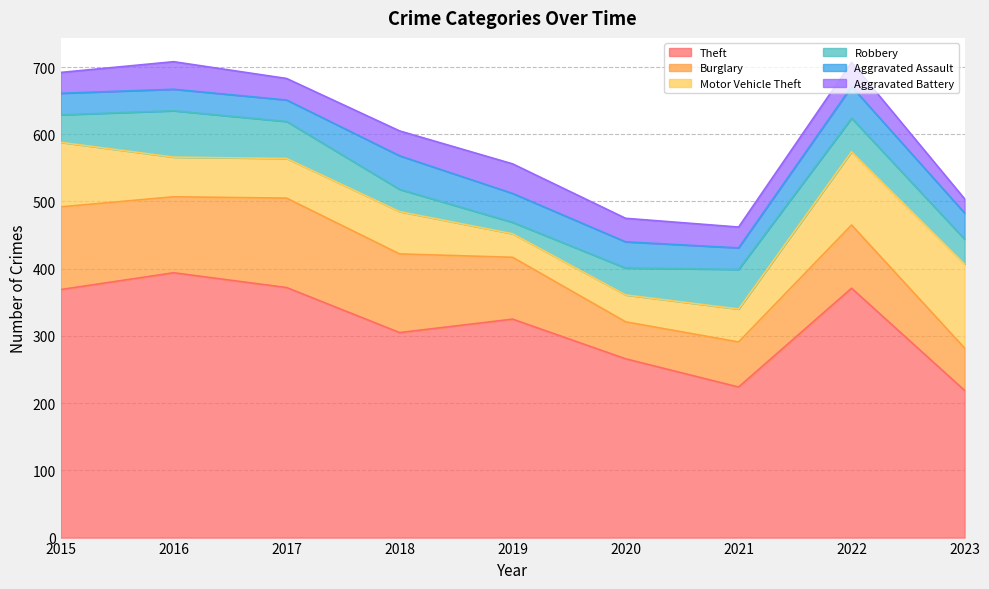

Reading right to left, what are all the values shown in this chart?

Theft: 219	371	224	266	325	305	372	394	369
Burglary: 63	94	67	55	92	117	133	113	123
Motor Vehicle Theft: 125	109	49	40	35	63	59	59	96
Robbery: 37	50	59	40	17	33	55	69	41
Aggravated Assault: 39	47	32	39	43	50	32	32	32
Aggravated Battery: 21	36	31	35	44	37	32	41	31